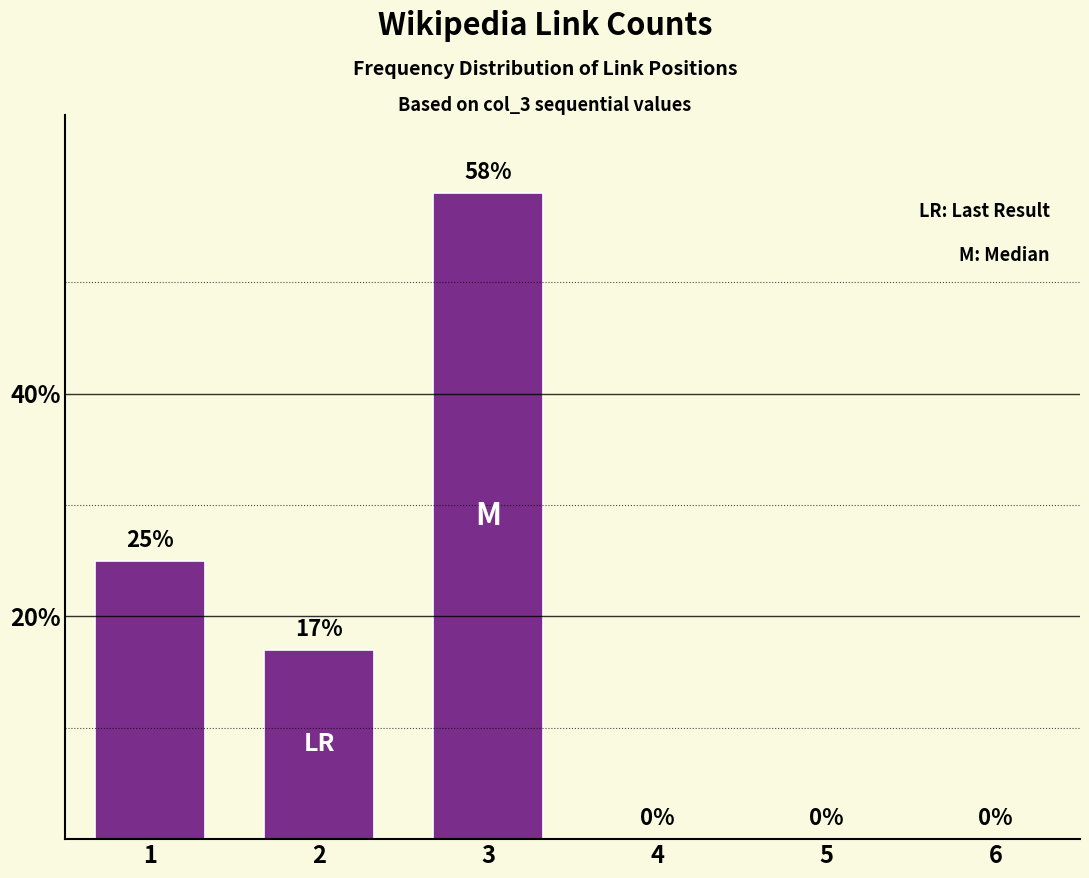

How many positive values are there?

3